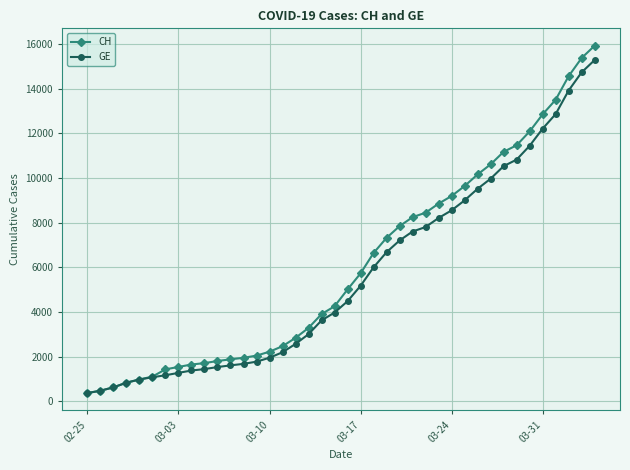

What is the lowest value of the GE series?

375